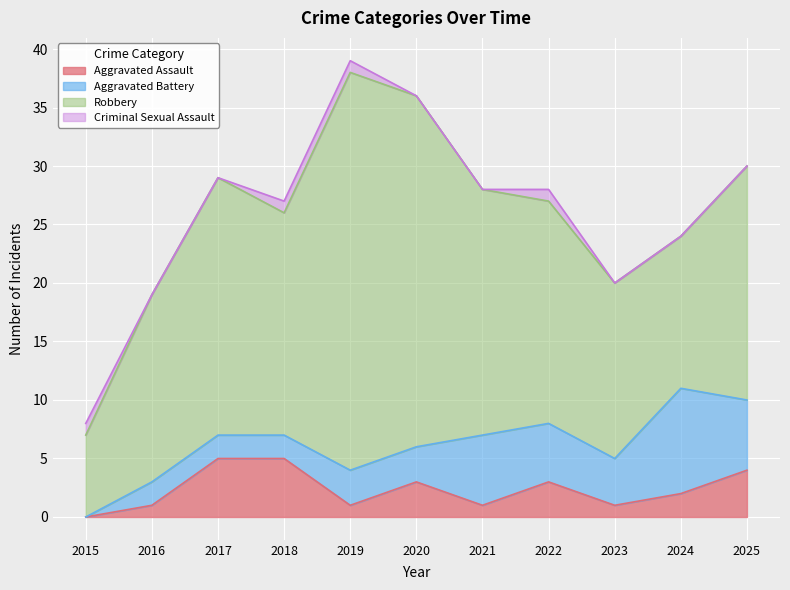

What value does the Criminal Sexual Assault series have at 2018?

1